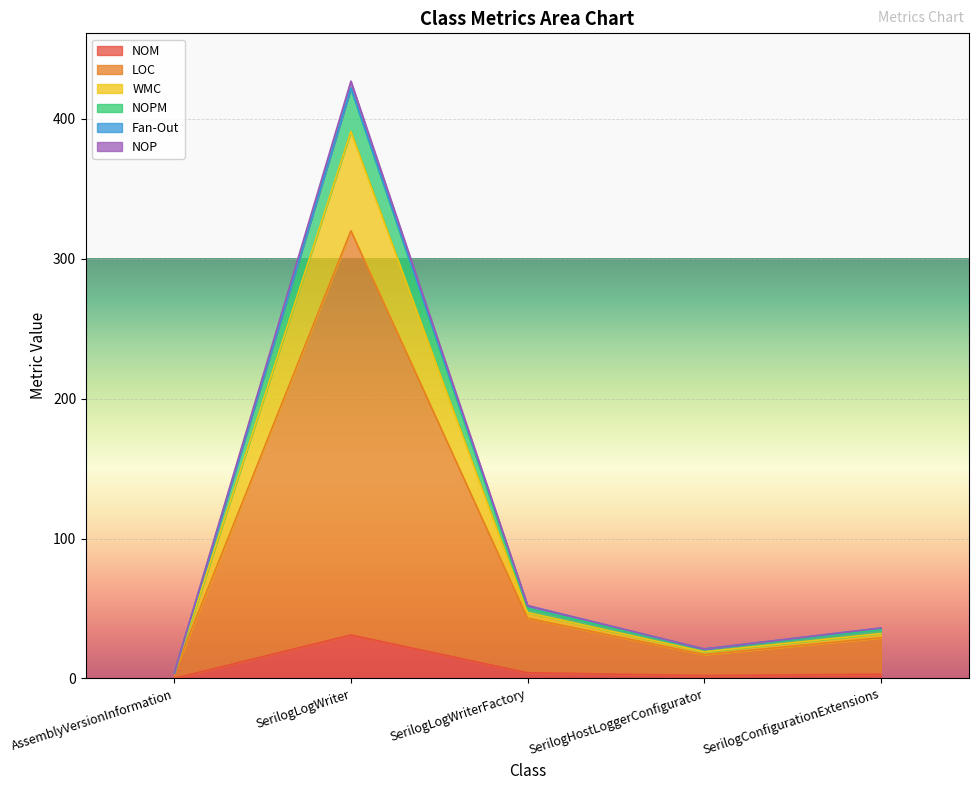

At which label does LOC reach its peak?

SerilogLogWriter